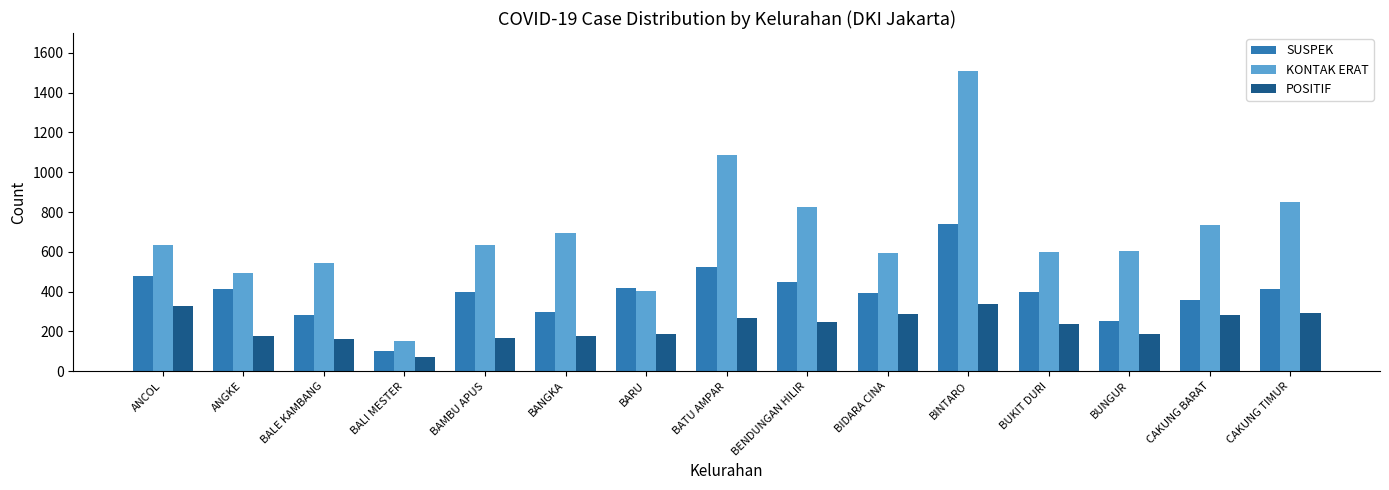

What is the total value across all series at BUNGUR?

1041